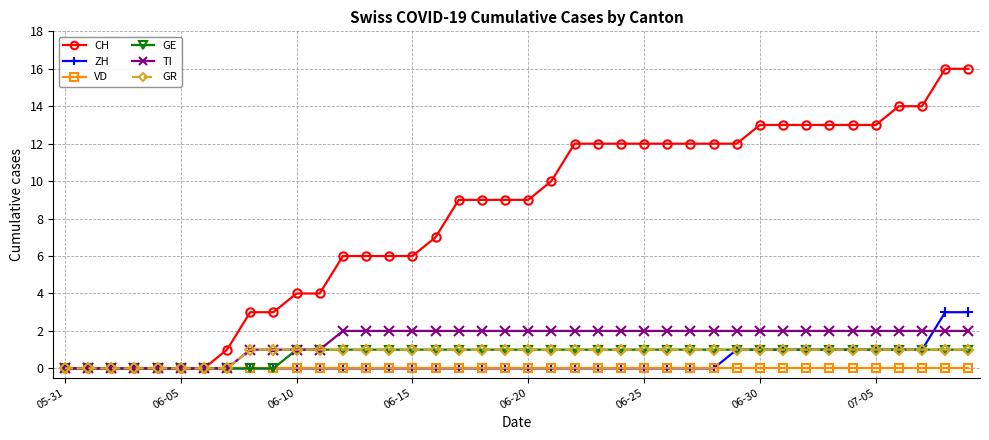

How many GR values are between 1 and 2?

32